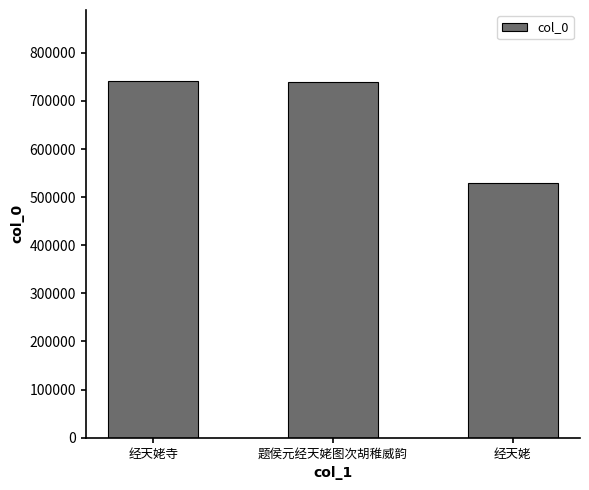

What is the value of the 2nd bar from the left?

739284